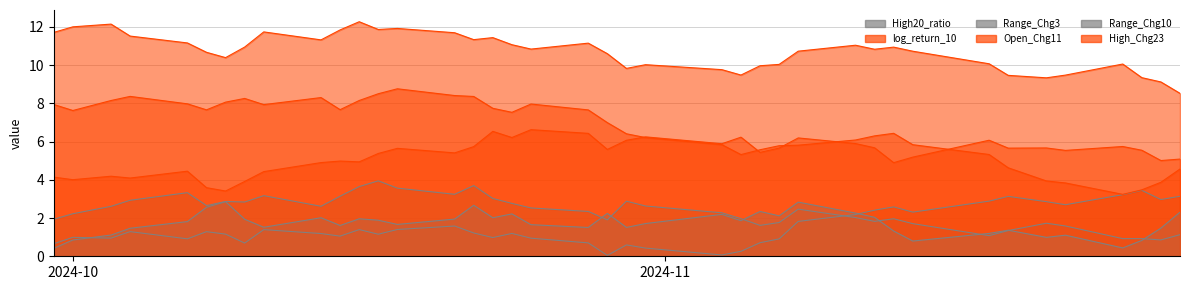

What is the greatest value displayed?

12.3